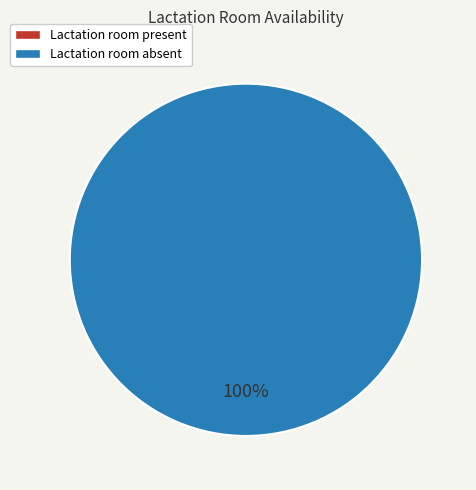

Does any single category account for the majority?

Yes